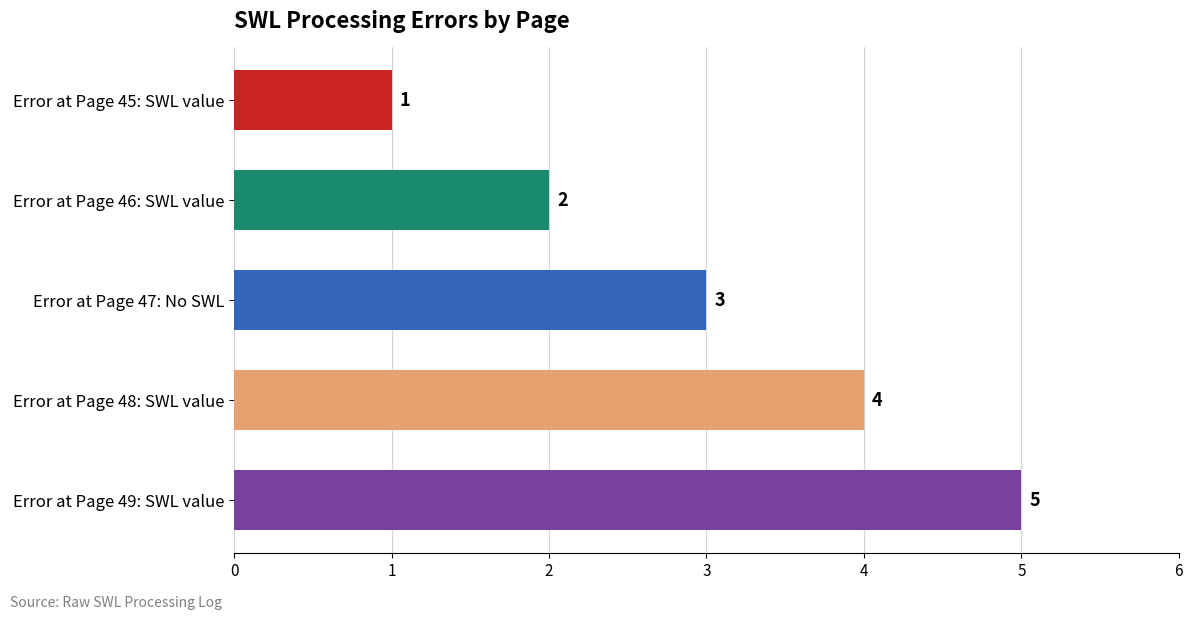

How many values are between 2 and 4?

3